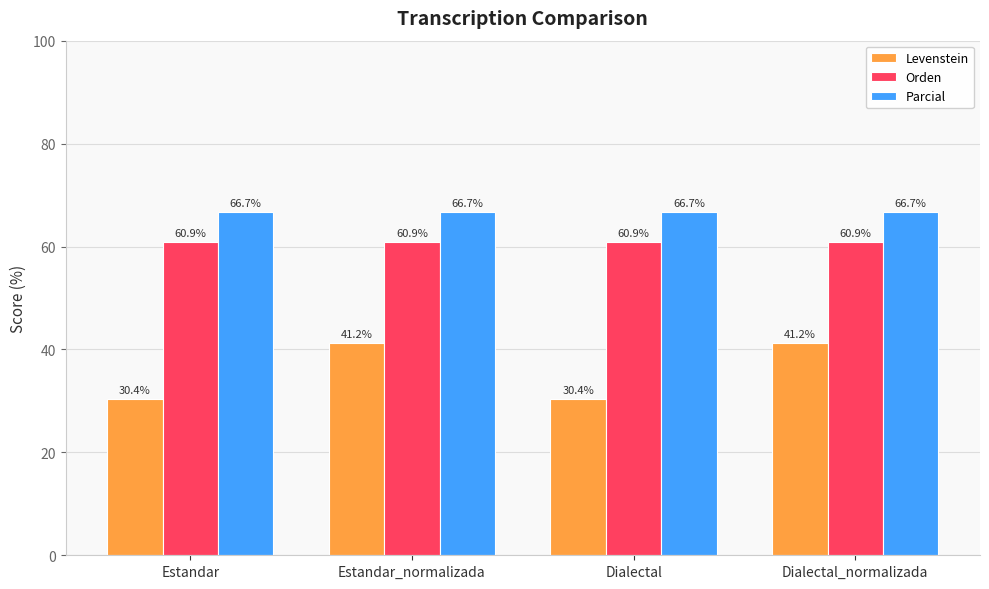

True or false: Parcial has a value of 43.4 at Dialectal_normalizada.

False